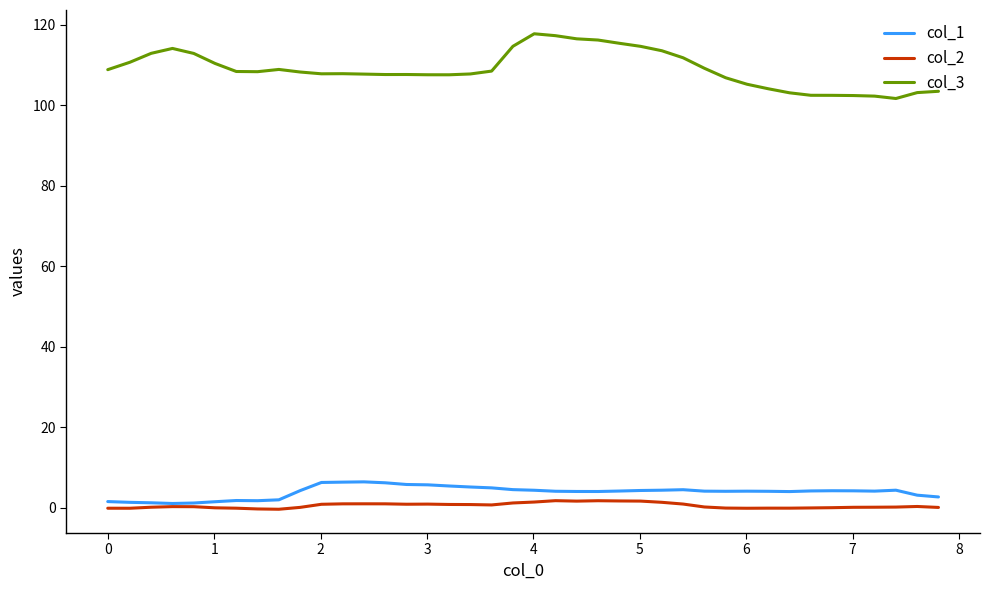

What is the highest value of the col_1 series?

6.4